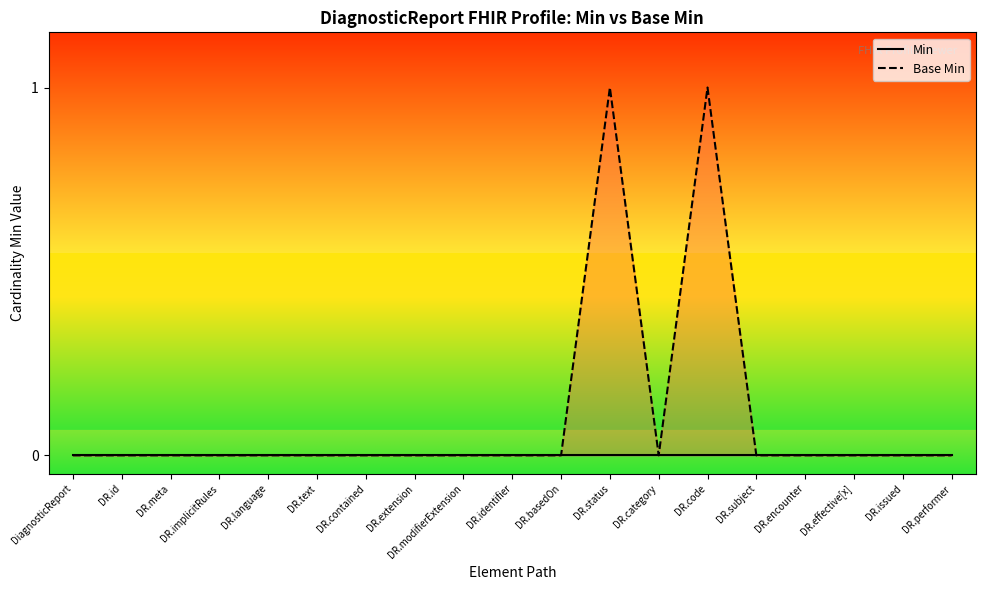

Rank the categories by Min value from highest to lowest.

DiagnosticReport, DR.id, DR.meta, DR.implicitRules, DR.language, DR.text, DR.contained, DR.extension, DR.modifierExtension, DR.identifier, DR.basedOn, DR.status, DR.category, DR.code, DR.subject, DR.encounter, DR.effective[x], DR.issued, DR.performer